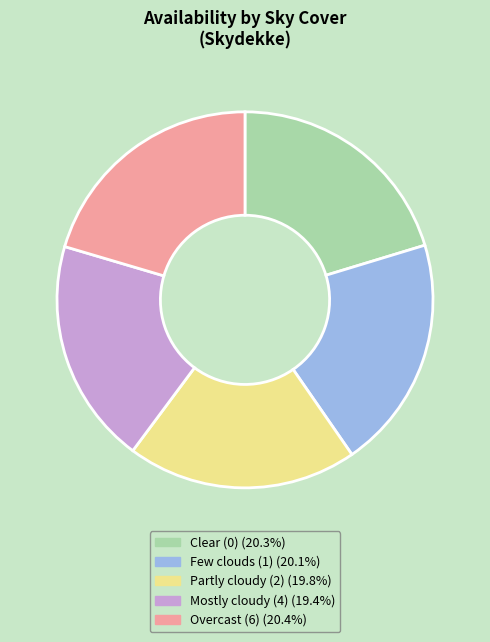

Does any single category account for the majority?

No